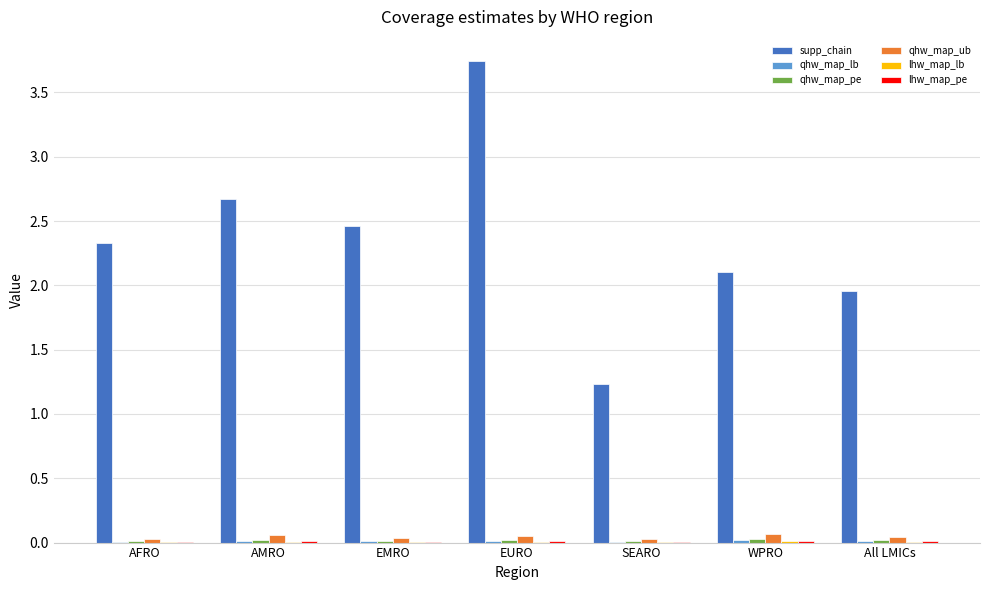

Which series changed the most between AFRO and EURO?

supp_chain